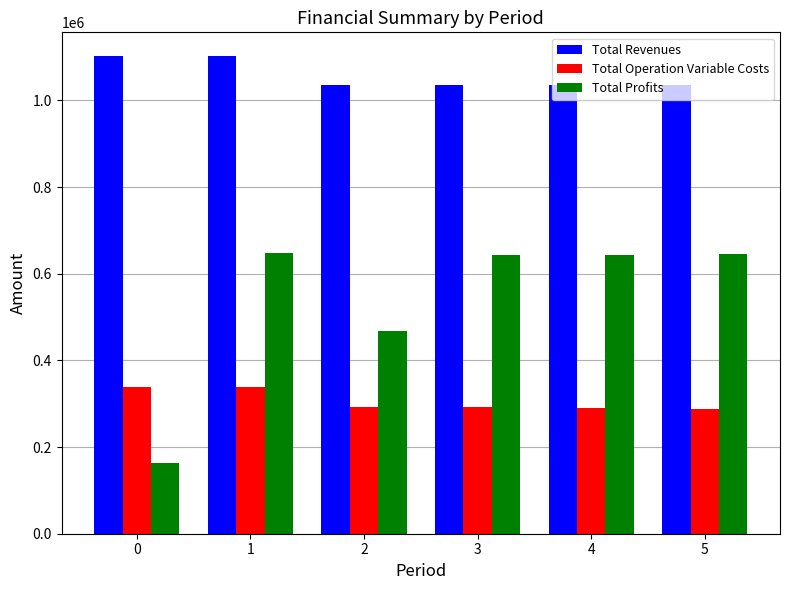

What are all the series names shown in the legend?

Total Revenues, Total Operation Variable Costs, Total Profits